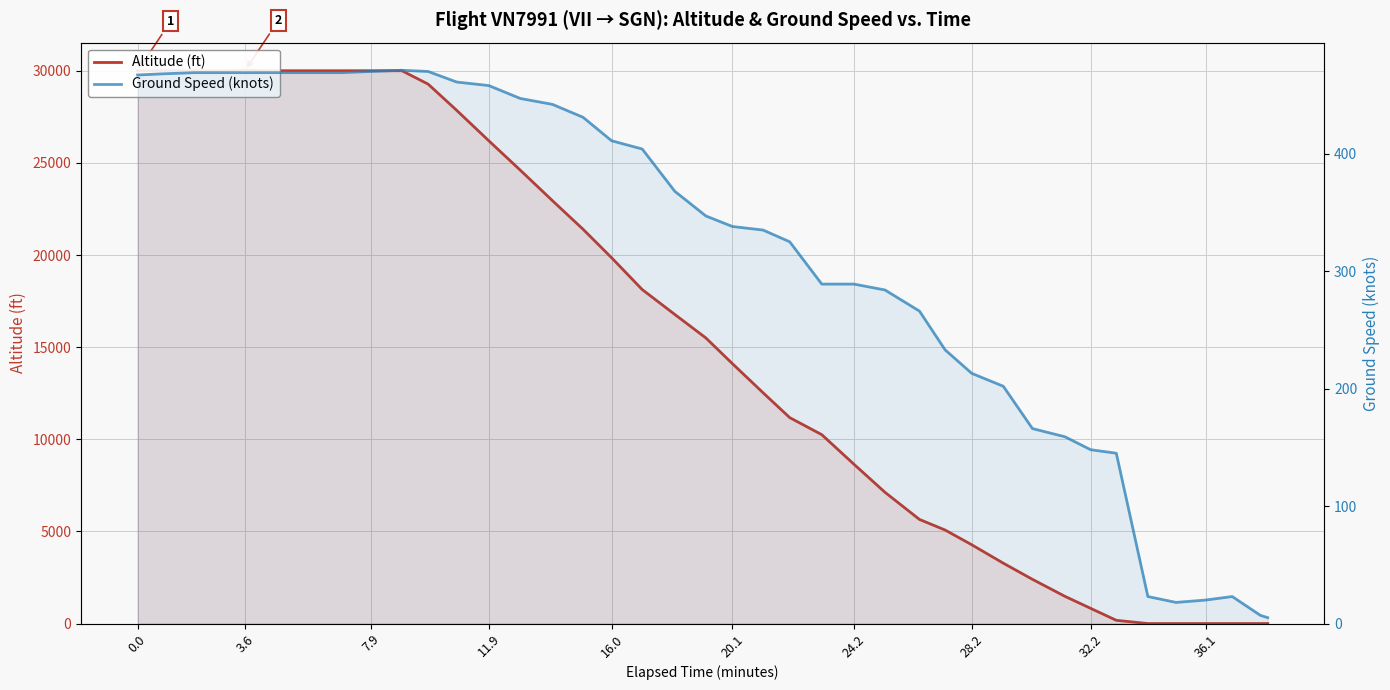

What is the maximum value shown in the chart?

30025